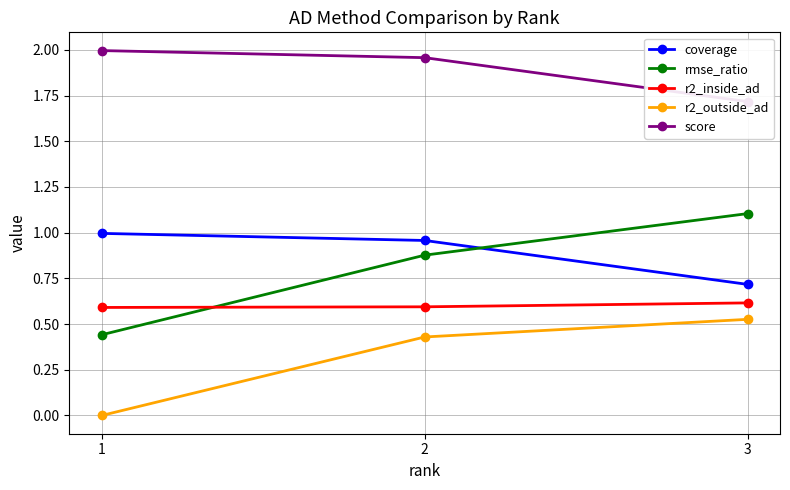

What is the value of the coverage point at the 1st from the left?

1.0